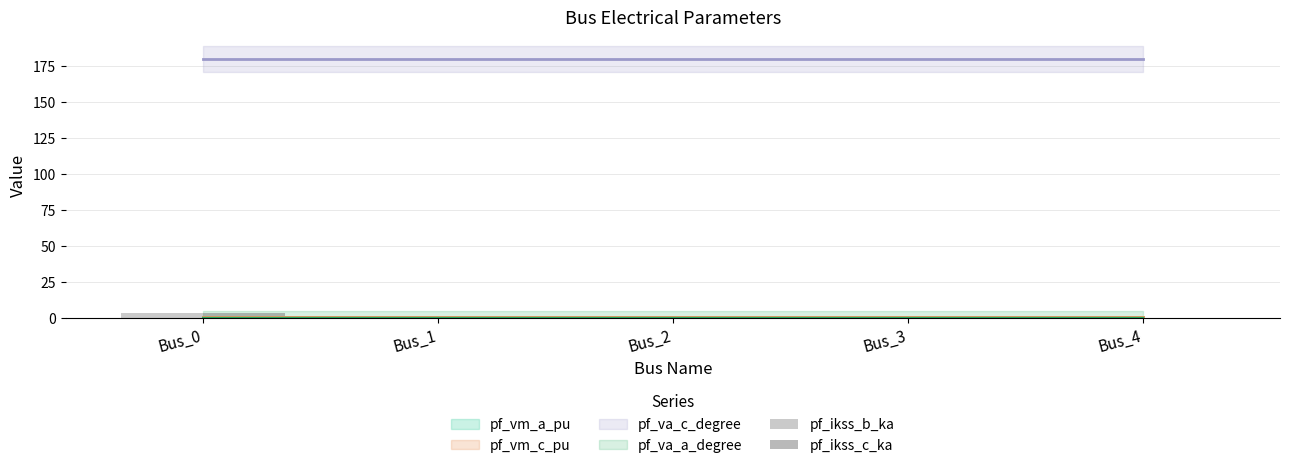

Is it true that pf_ikss_c_ka equals 0.0 at Bus_4?

True